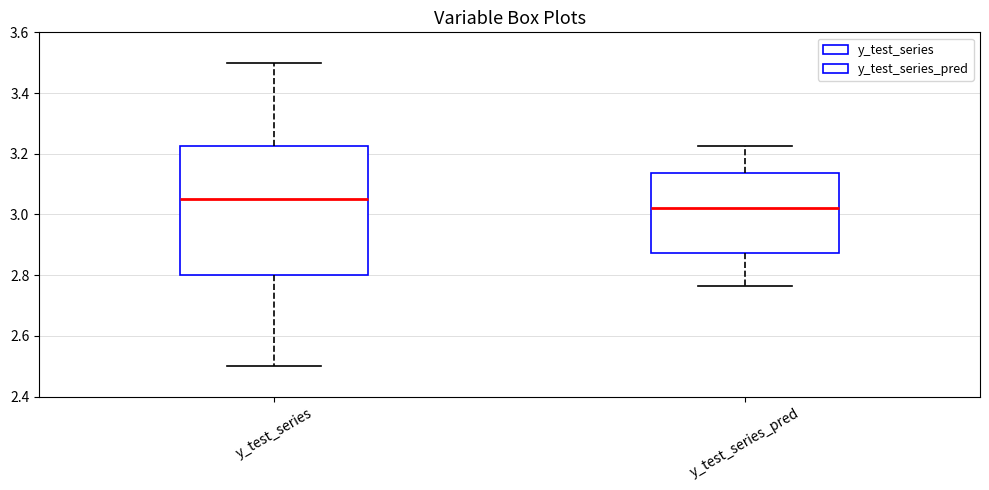

Which box is the tallest, from its lower edge to its upper edge?

y_test_series